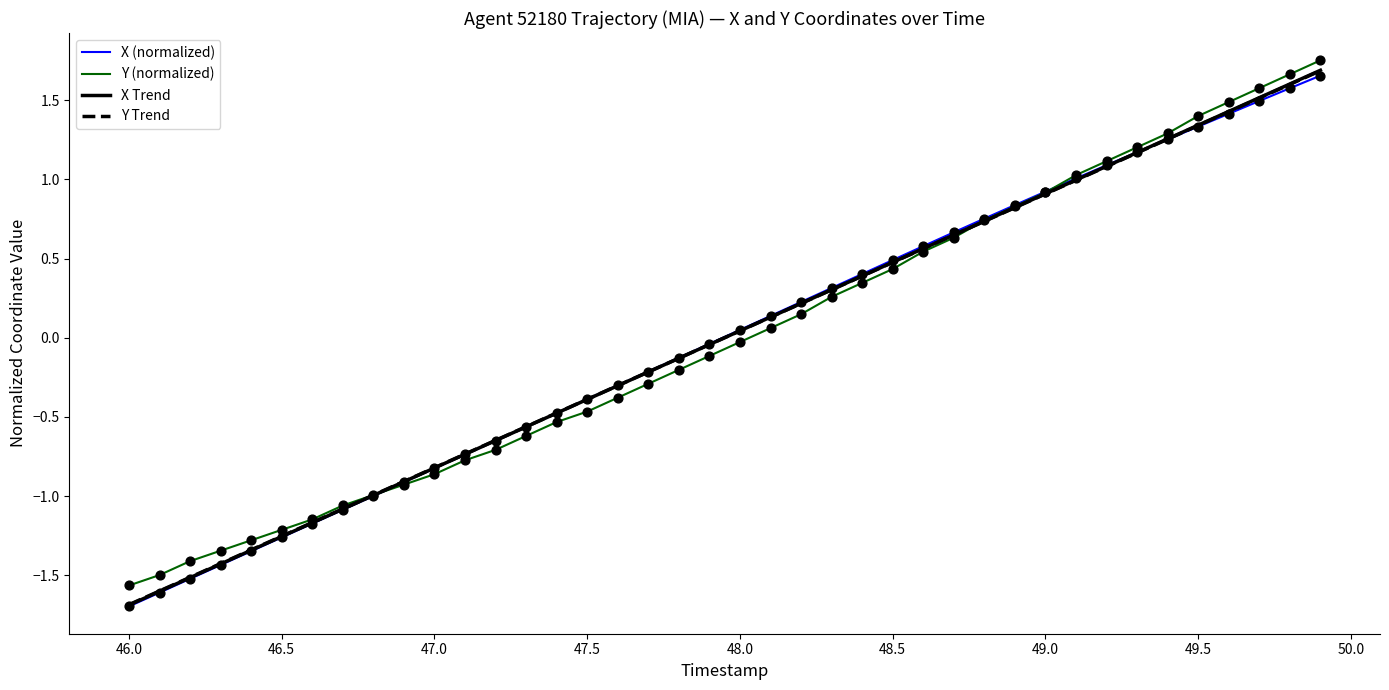

At how many categories does at least one series exceed 0?

20